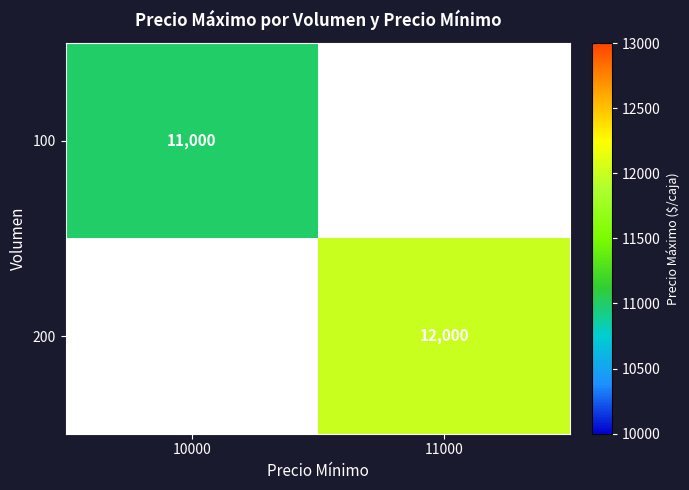

True or false: 200 has a value of 16236 at 11000.

False